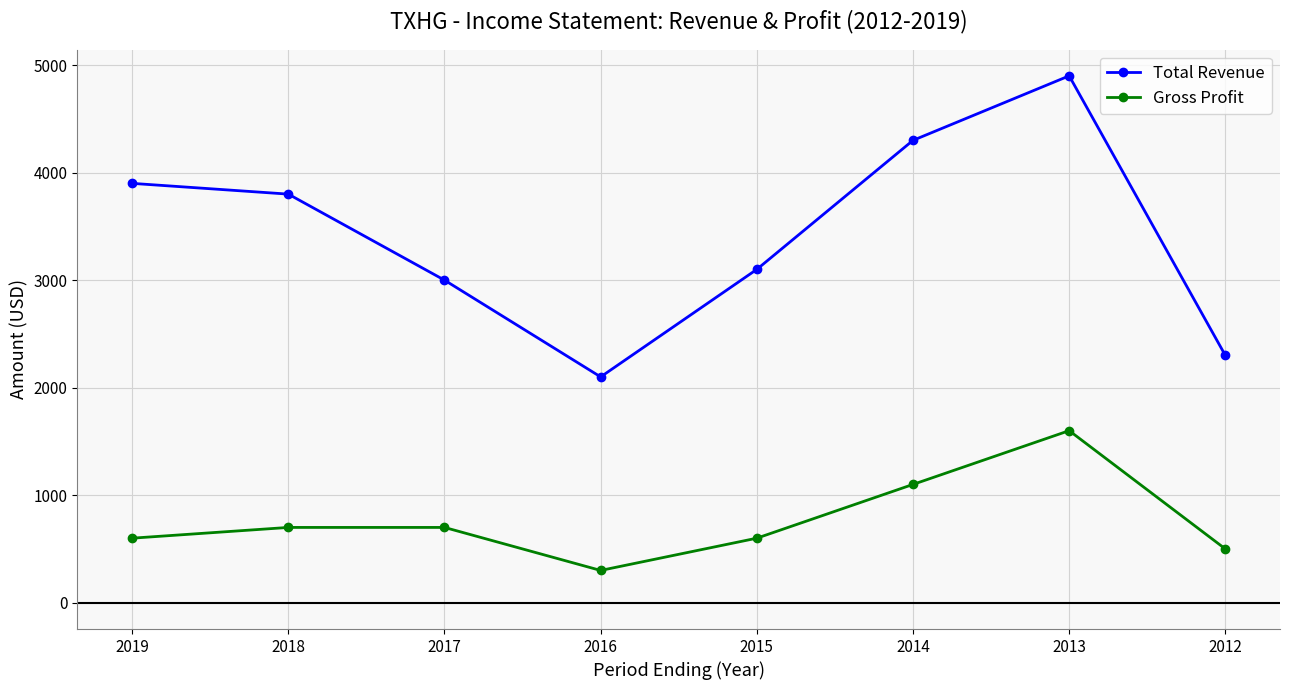

Which label corresponds to the largest value in the chart?

2013